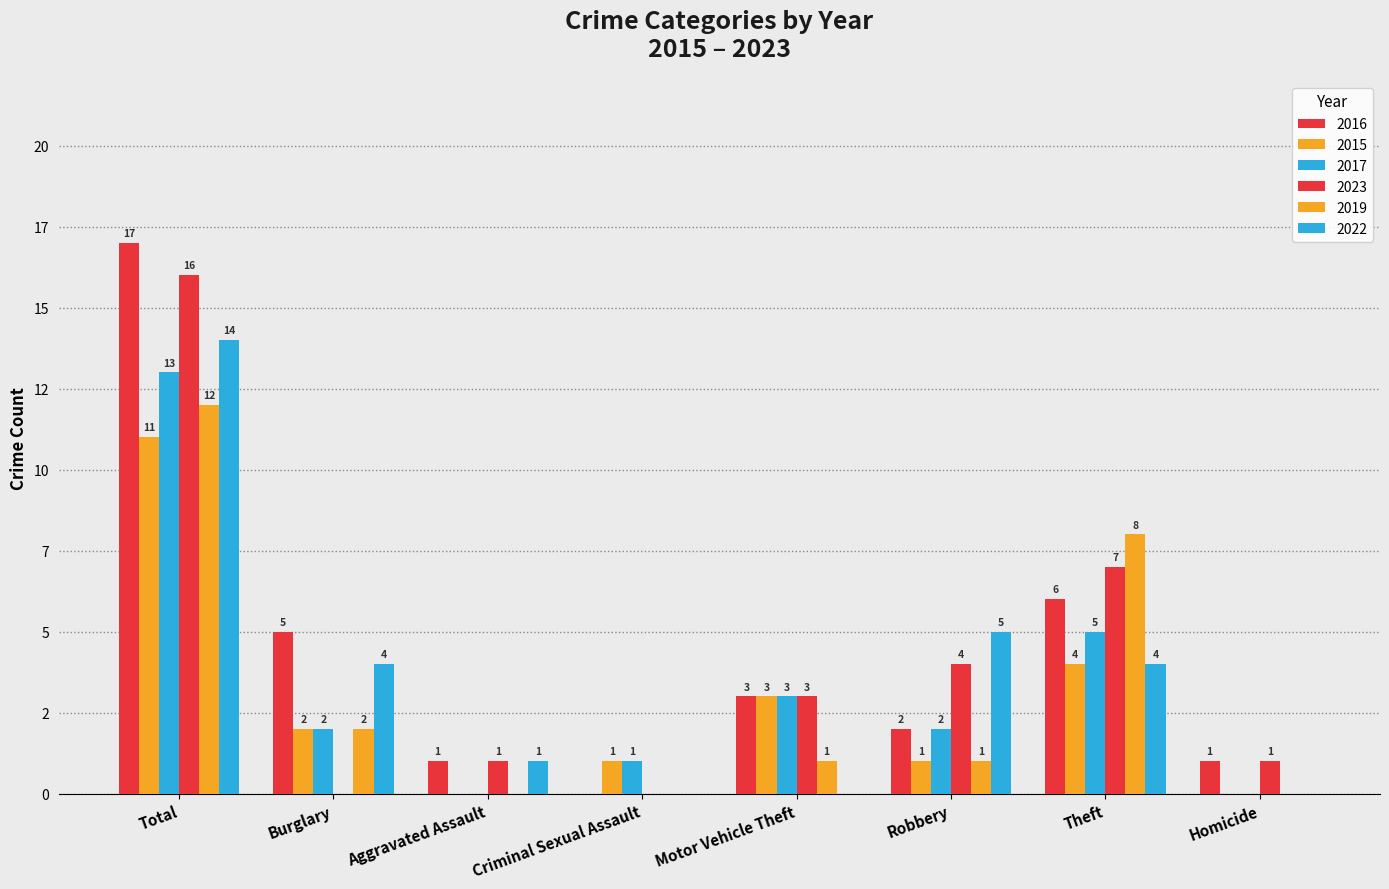

Is the value of 2016 at Theft greater than the value of 2022 at Criminal Sexual Assault?

Yes